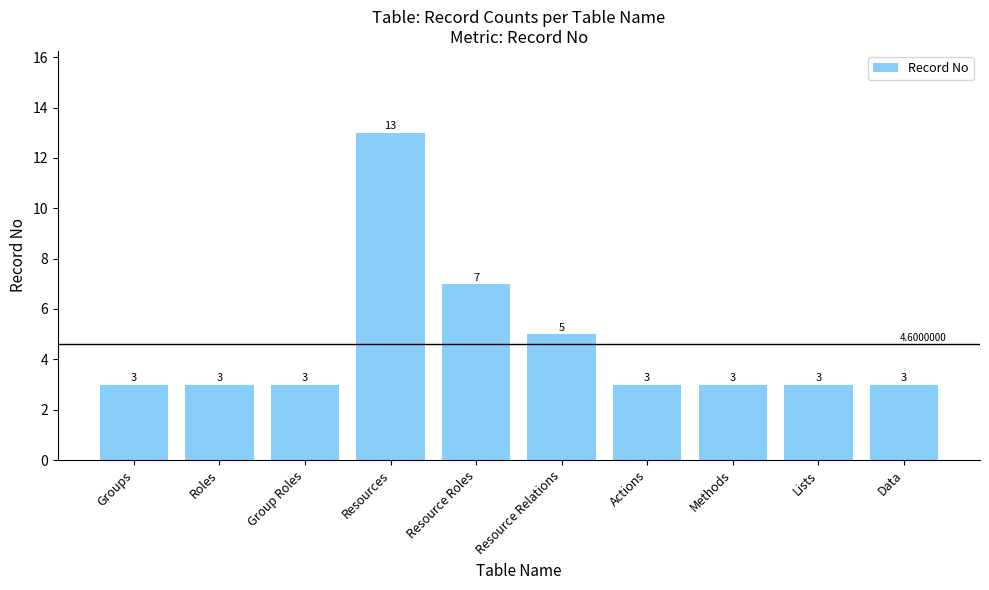

What is the greatest value displayed?

13